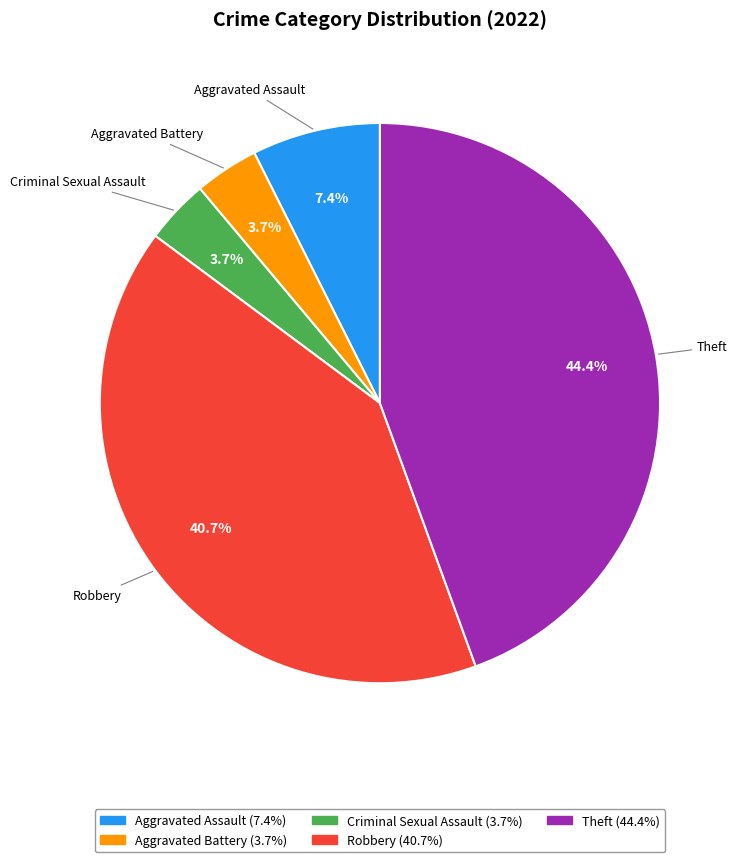

Count the number of slices in the pie.

5